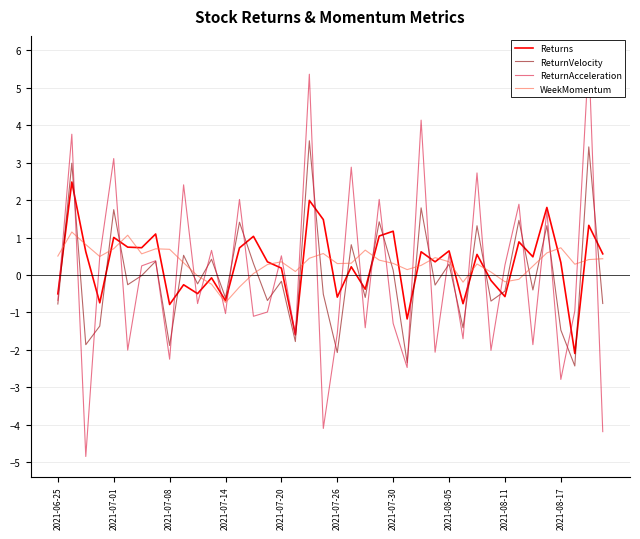

What is the difference between the second highest and minimum values in the Returns series?

4.1